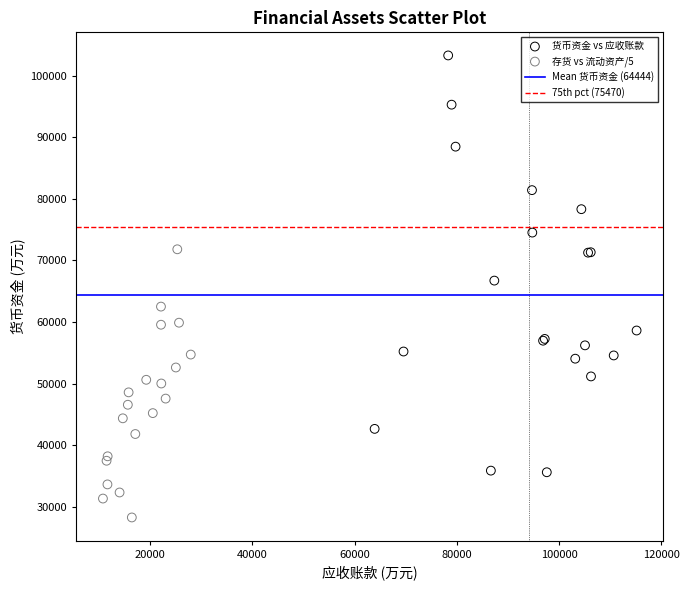

Which series has the largest Y range (max minus min)?

货币资金 vs 应收账款